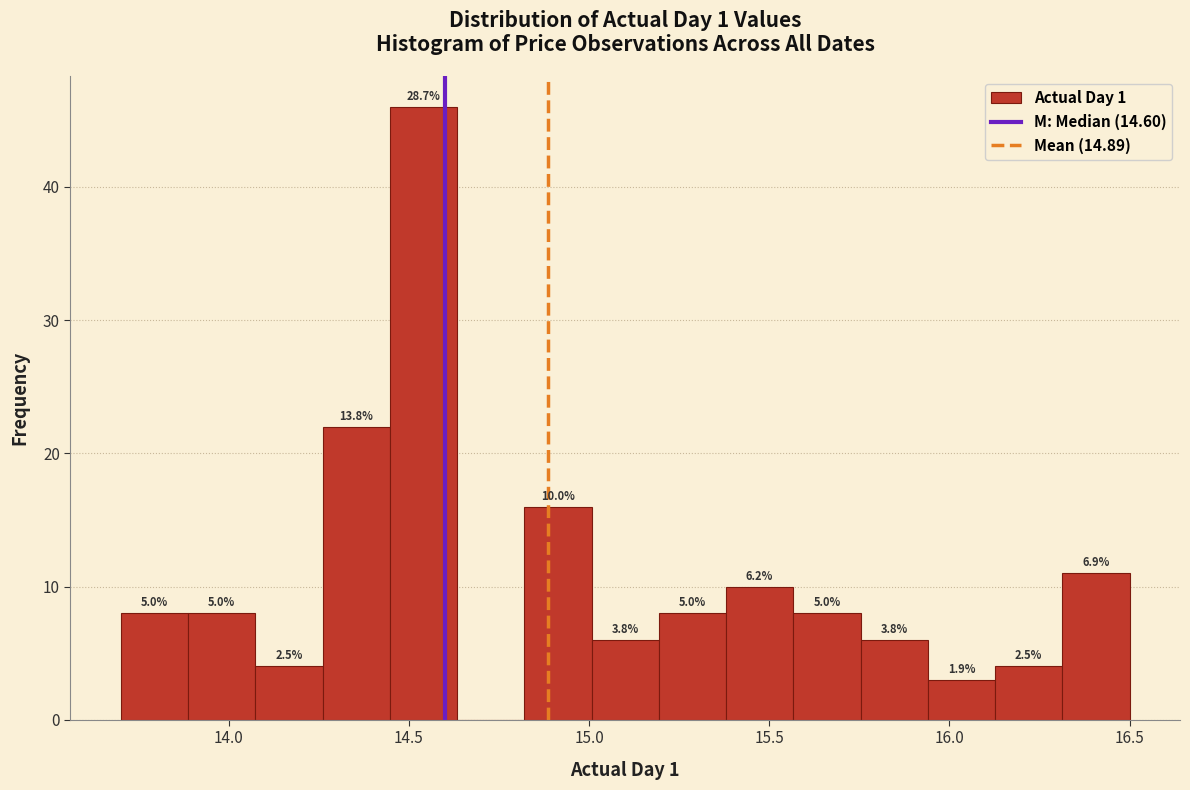

Around what value on the x-axis is the tallest bar? Give the approximate position of its centre, as read against the axis.

14.55